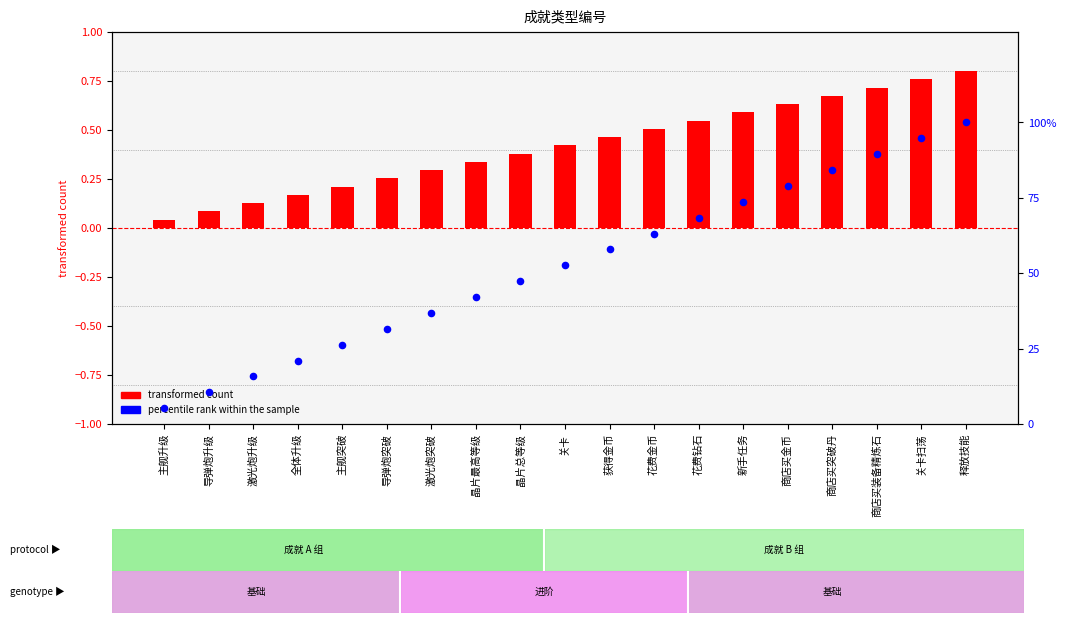

Which series has the largest total across all categories?

percentile rank within the sample